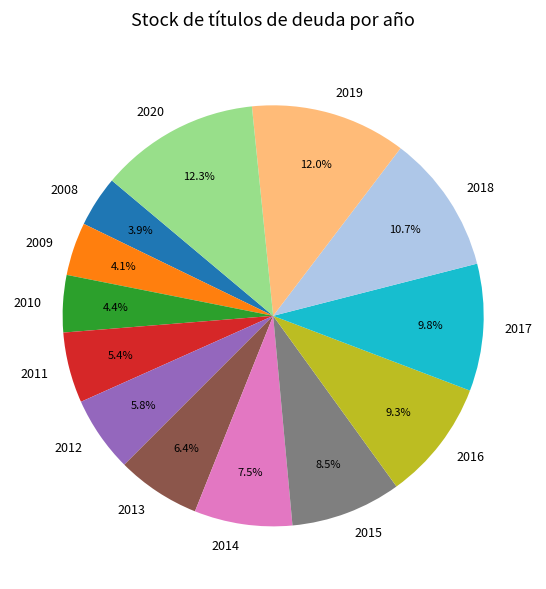

To the nearest percent, what is the difference between the 2010 and 2016 slice percentages?

5%